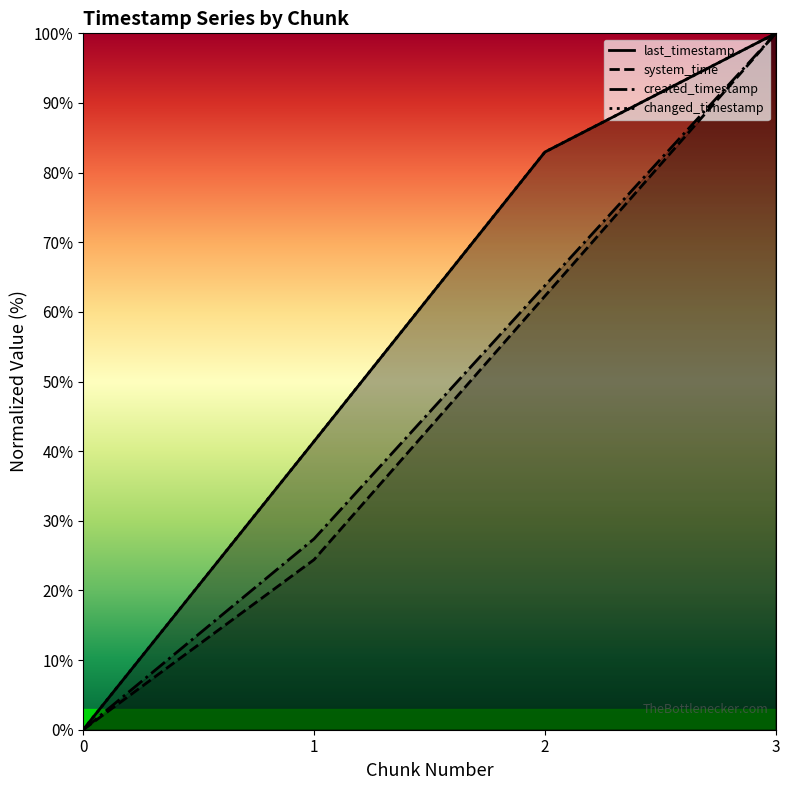

True or false: changed_timestamp and created_timestamp cross at least once.

False